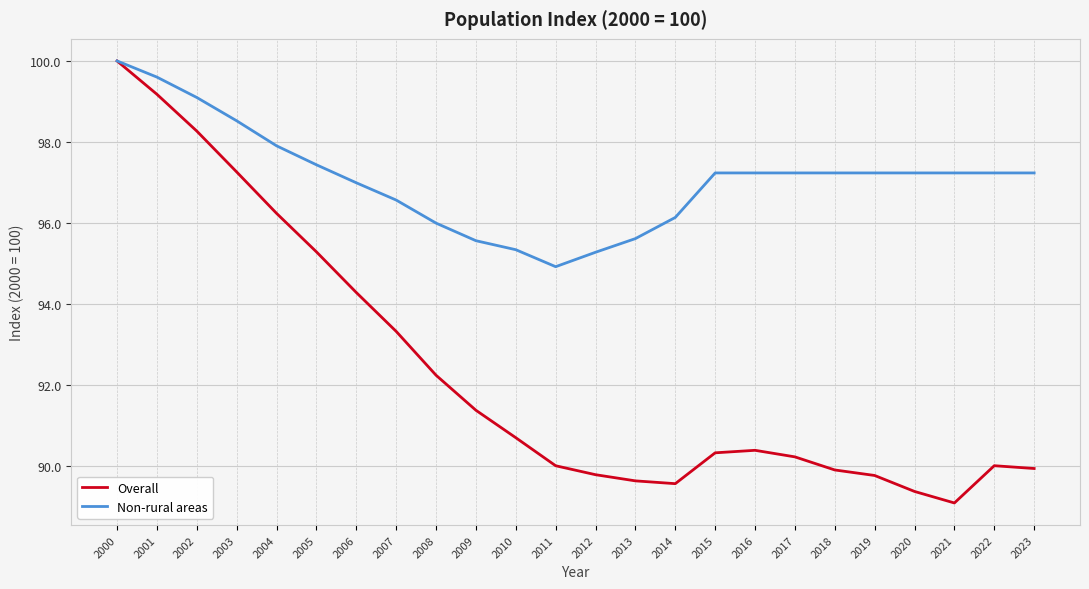

Which label corresponds to the smallest value in the chart?

2021